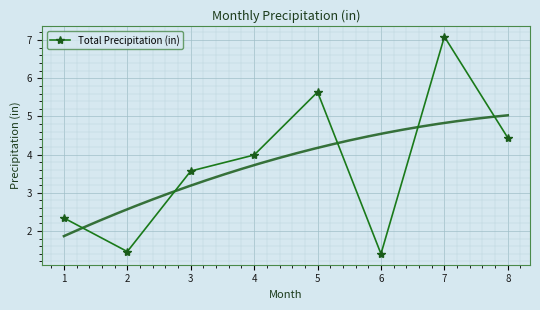

Reading right to left, transcribe all the data shown in this chart.

8=4.4	7=7.1	6=1.4	5=5.6	4=4.0	3=3.6	2=1.5	1=2.3